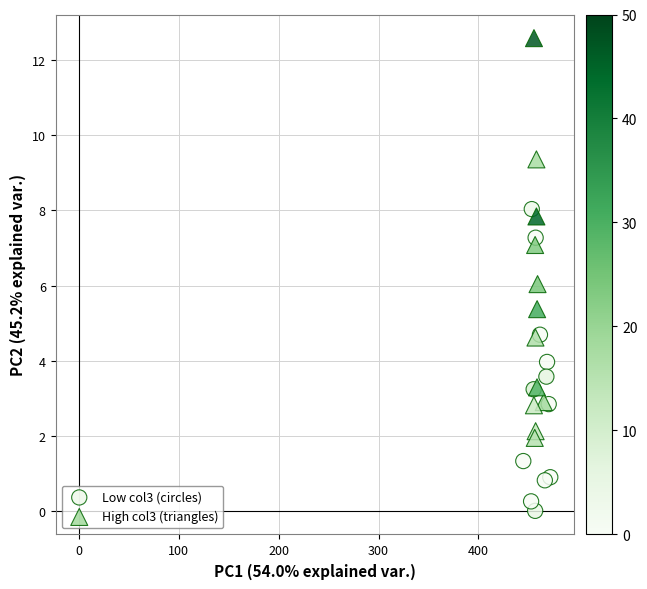

Which series contains the highest Y value?

High col3 (triangles)